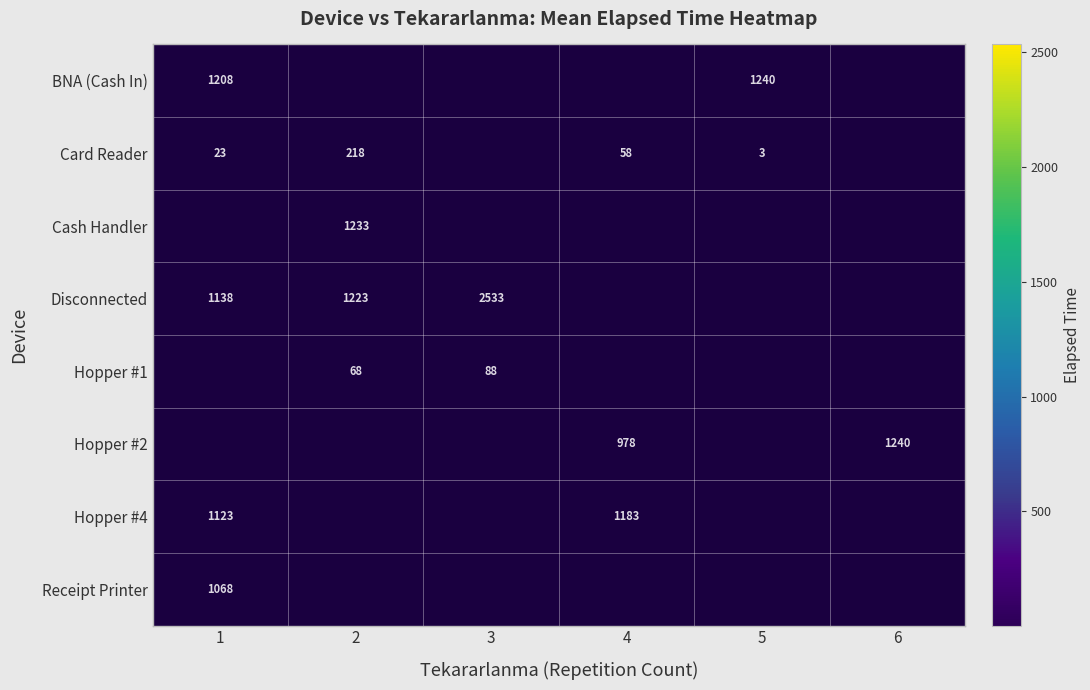

What is the difference between the Disconnected values at 2 and 1?

85